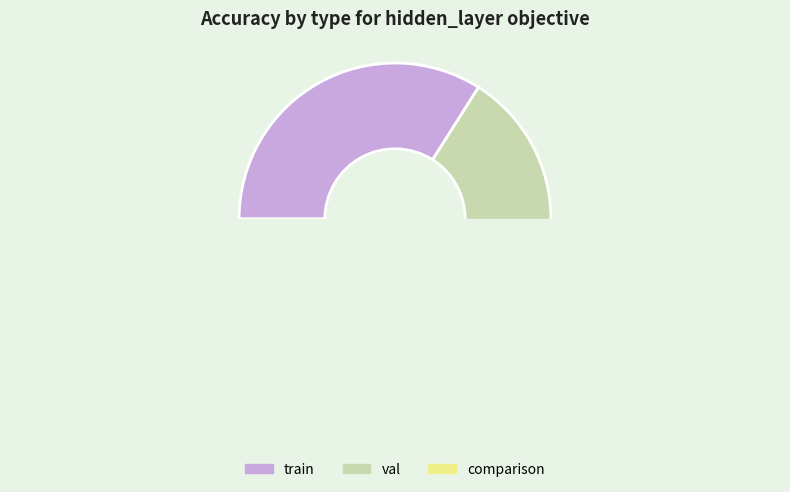

The train slice represents 22% of the pie. True or false?

False